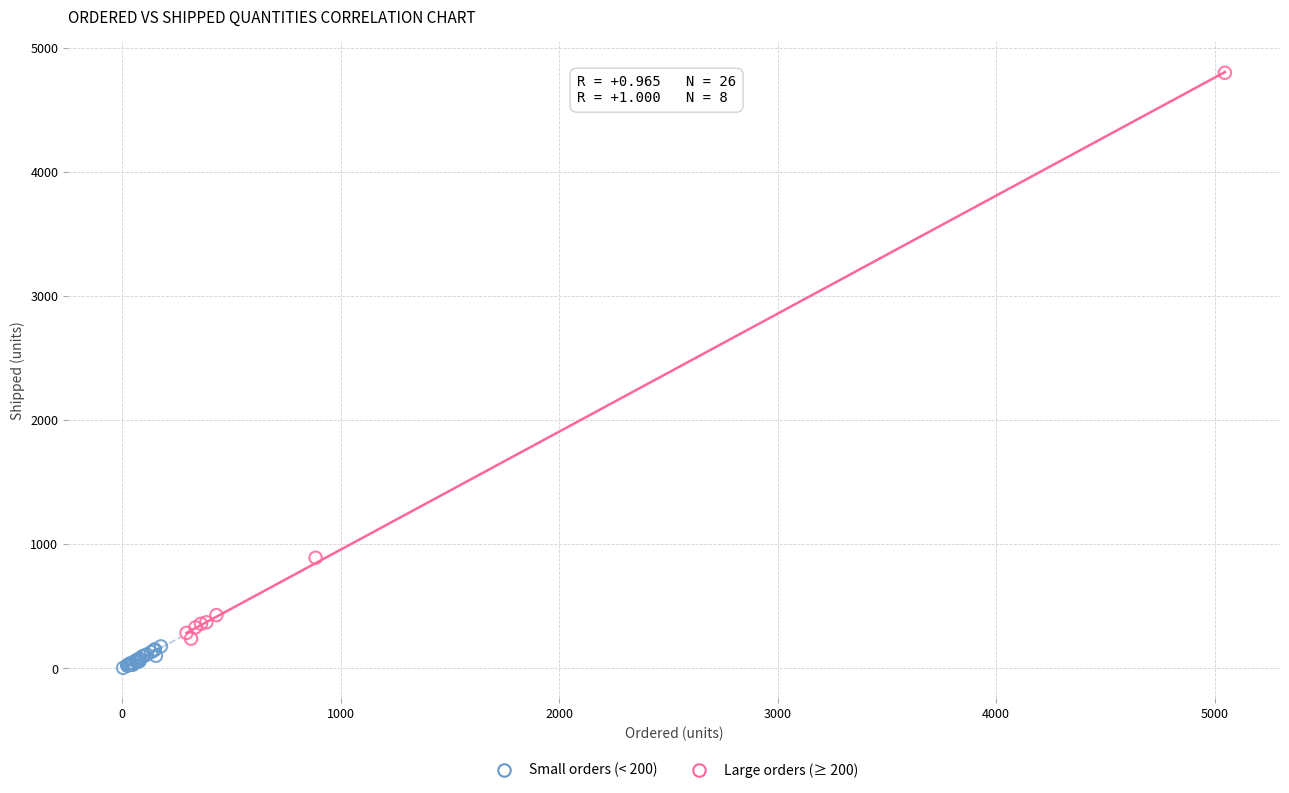

What are all the series names shown in the legend?

Small orders (< 200), Large orders (≥ 200)